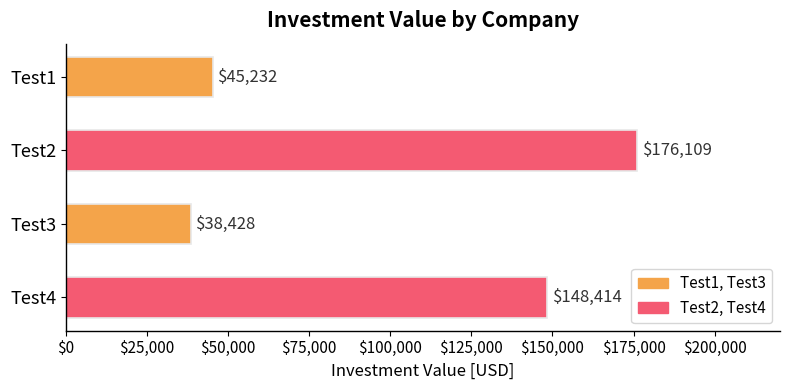

What is the value of the 2nd bar from the top?

176109